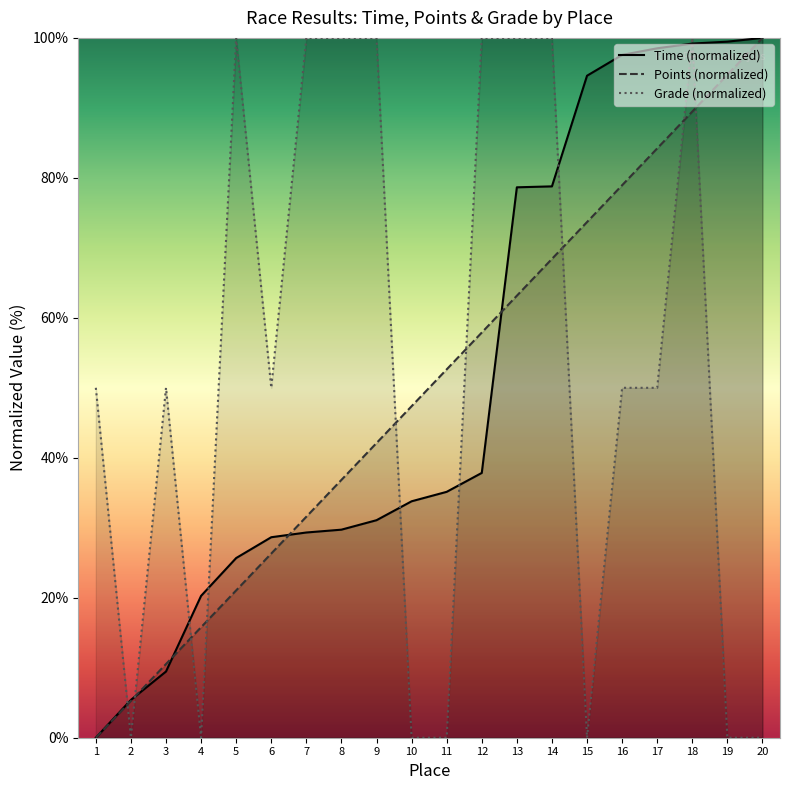

What is the greatest value displayed?

100.0